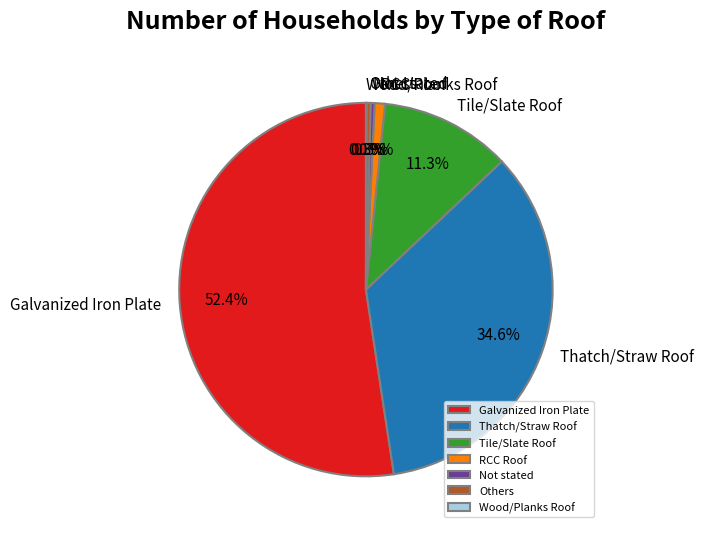

Do Not stated and Others together represent more than half of the pie?

No